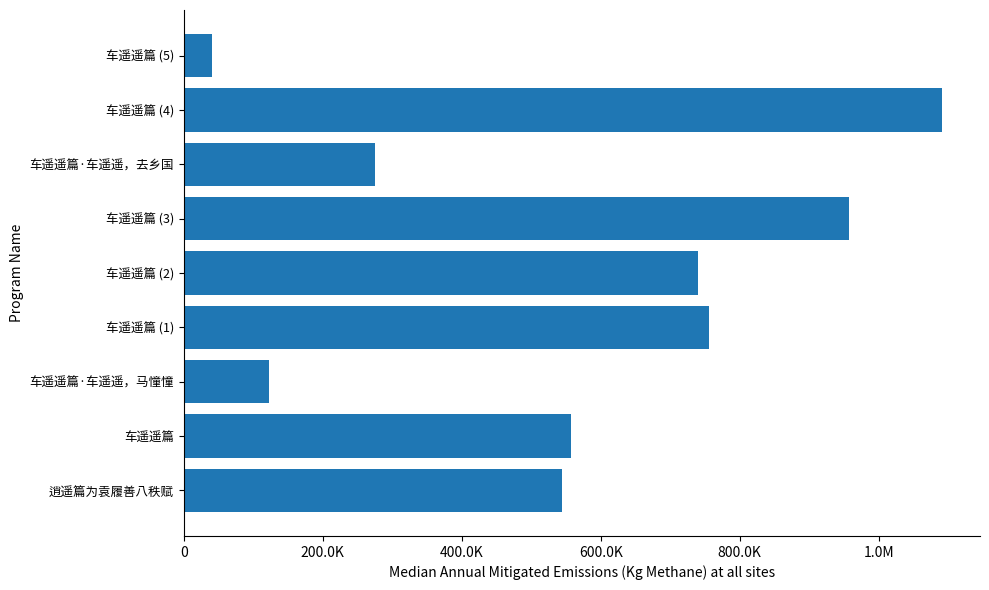

Does the chart contain any negative values?

No